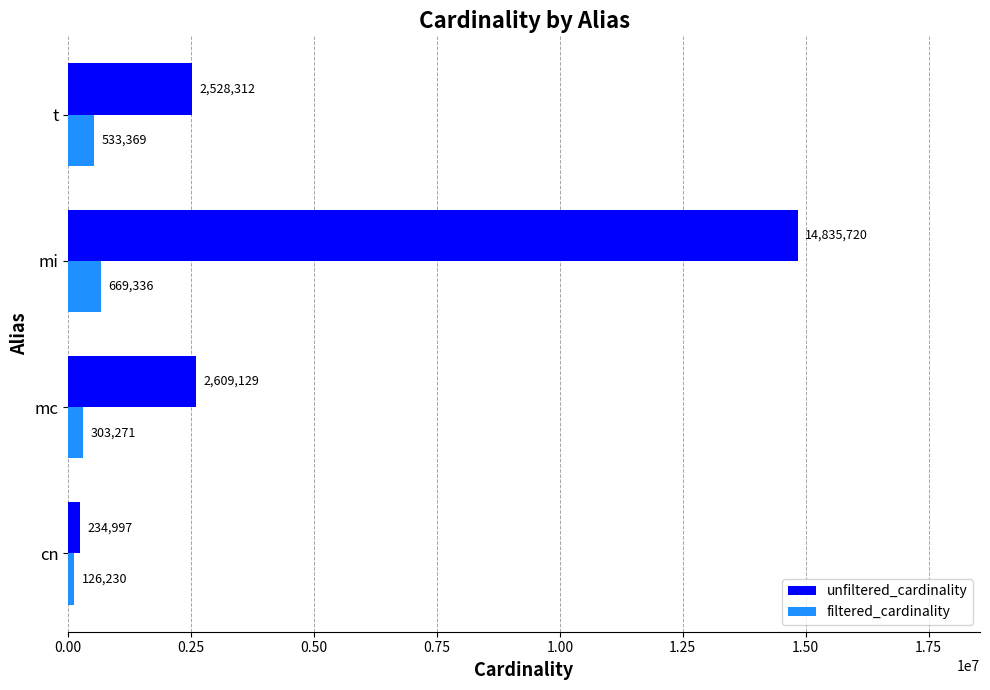

Which series has the largest range (max minus min)?

unfiltered_cardinality